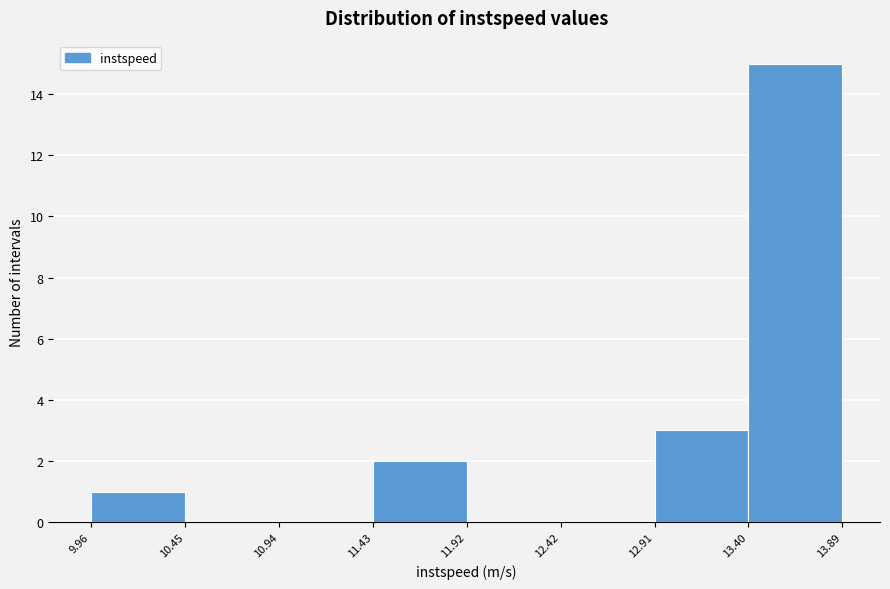

Reading left to right, transcribe this chart: for each bar, give the range it covers on the x-axis and its height. The values are not printed on the chart, so give them approximately, as read against the axis.

9.96 to 10.45: 1
10.45 to 10.94: 0
10.94 to 11.43: 0
11.43 to 11.92: 2
11.92 to 12.42: 0
12.42 to 12.91: 0
12.91 to 13.40: 3
13.40 to 13.89: 15